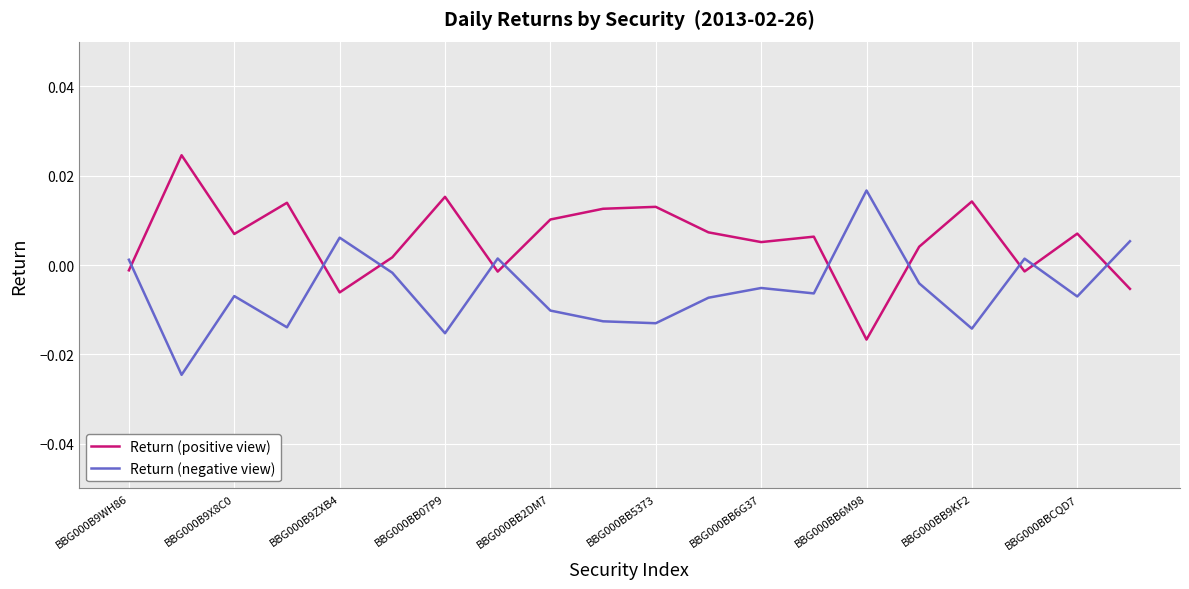

What are all the series names shown in the legend?

Return (positive view), Return (negative view)